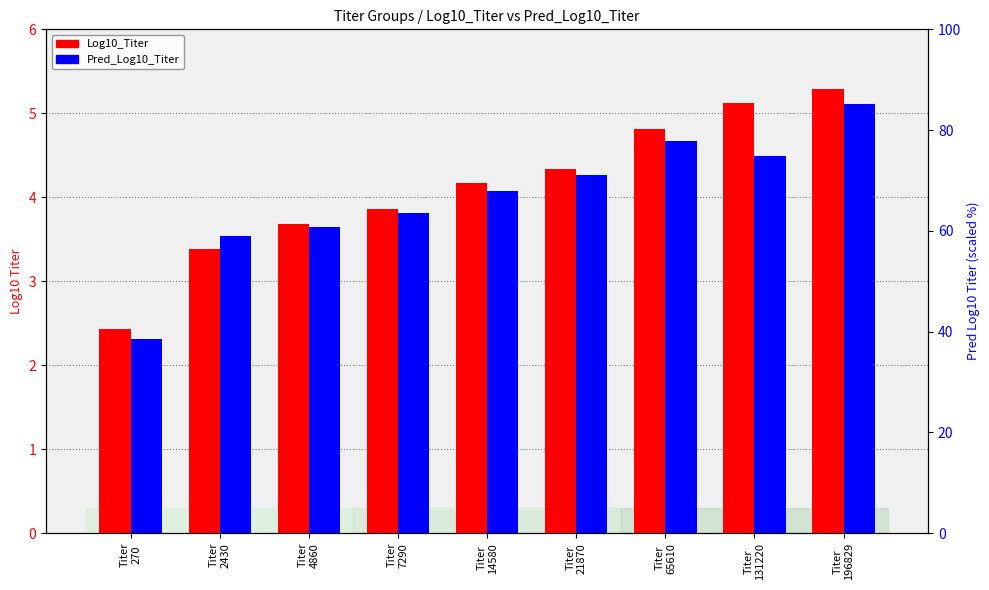

List the series in order of their peak value, lowest first.

Pred_Log10_Titer, Log10_Titer